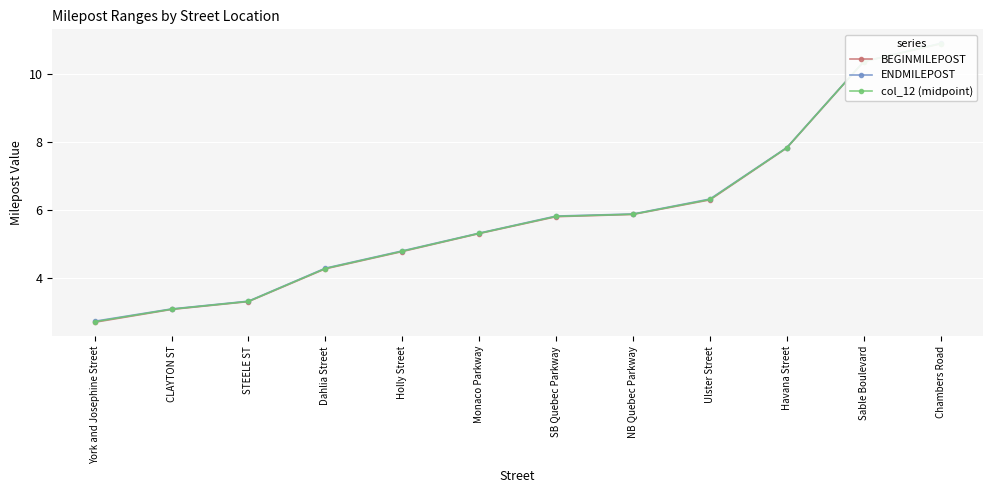

Which series has the largest total across all categories?

ENDMILEPOST